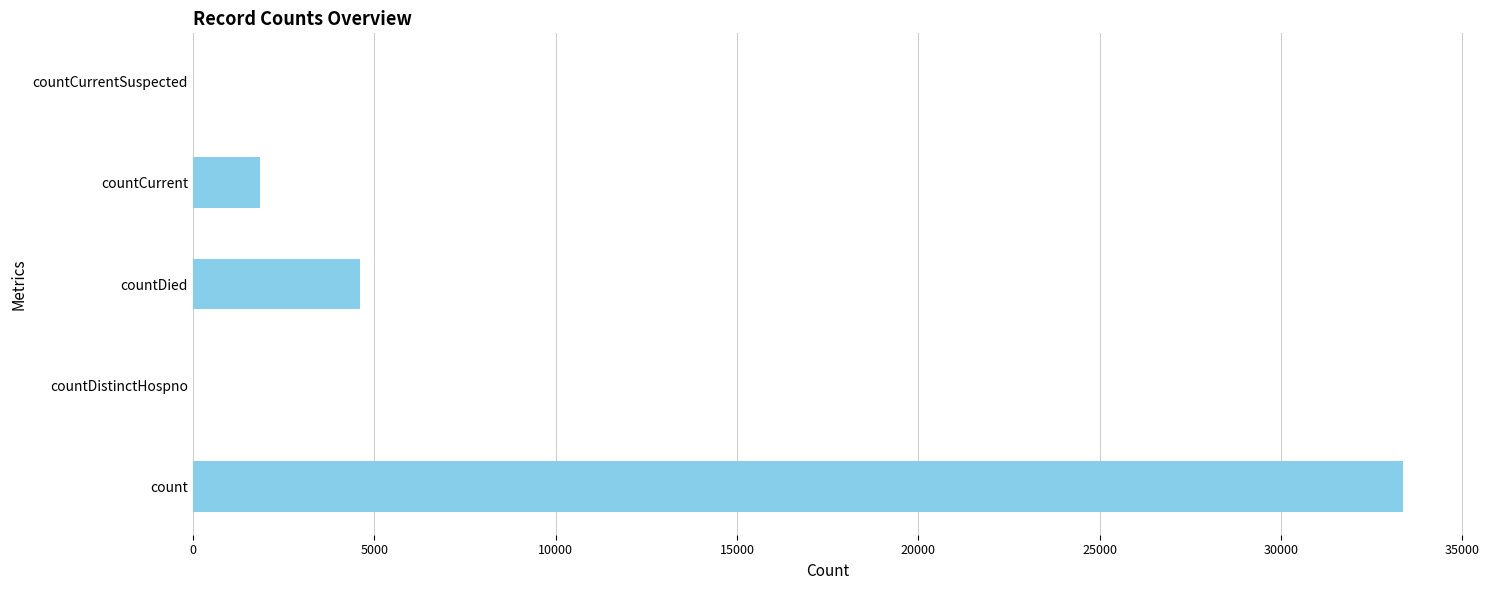

The value at countDistinctHospno is -16807. True or false?

False